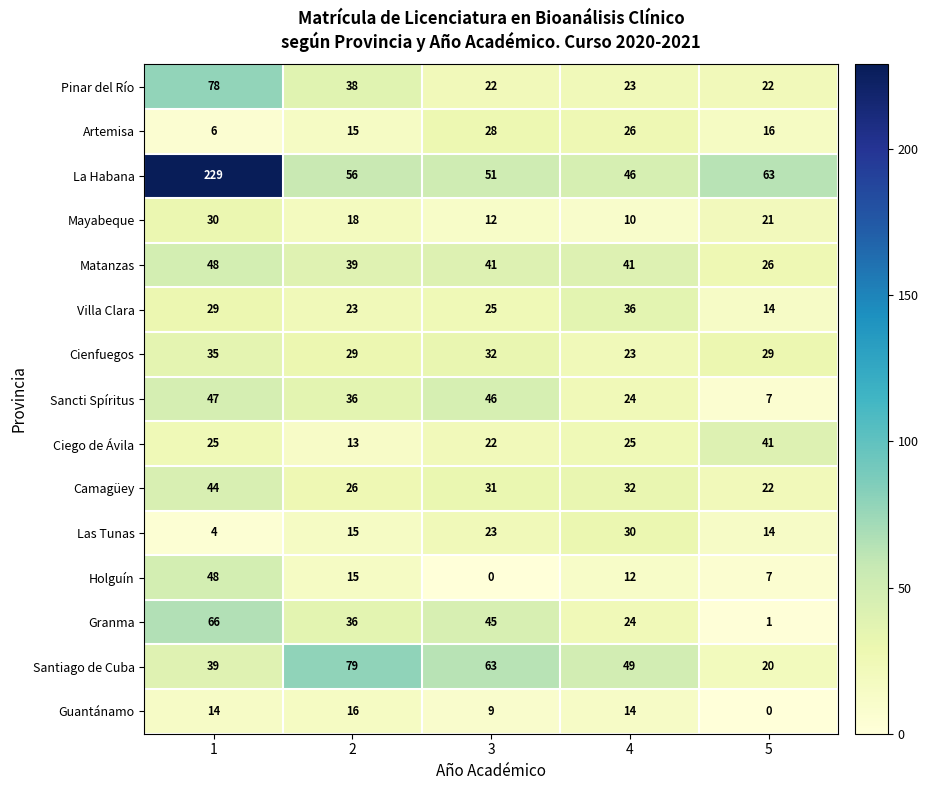

The value of Mayabeque at 1 is 48. True or false?

False